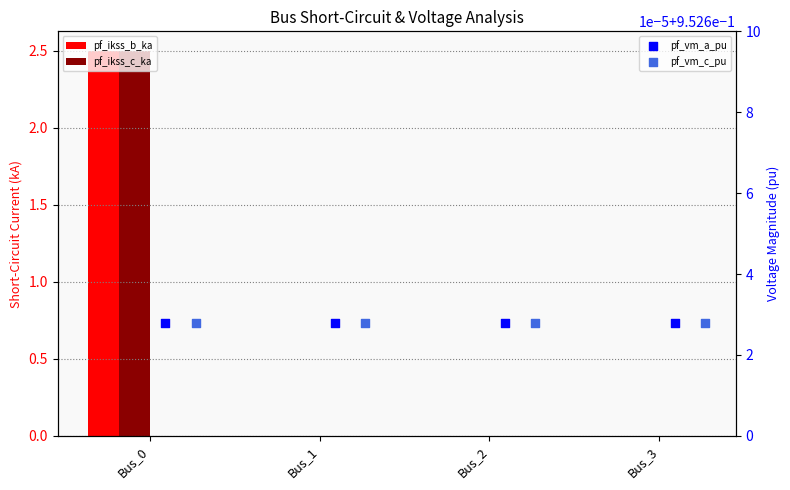

Is the value of pf_ikss_b_ka at Bus_2 greater than the value of pf_vm_c_pu at Bus_3?

No